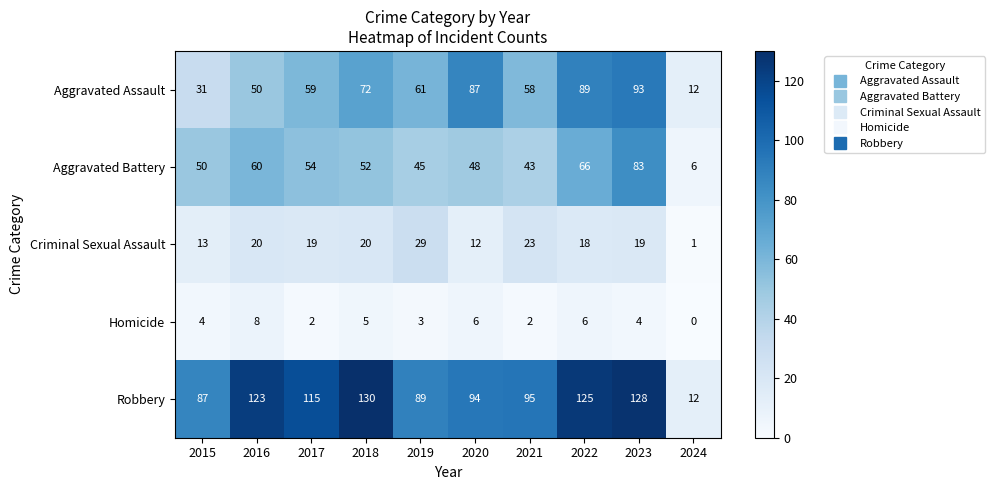

Rank the series at 2017 from lowest to highest value.

Homicide, Criminal Sexual Assault, Aggravated Battery, Aggravated Assault, Robbery